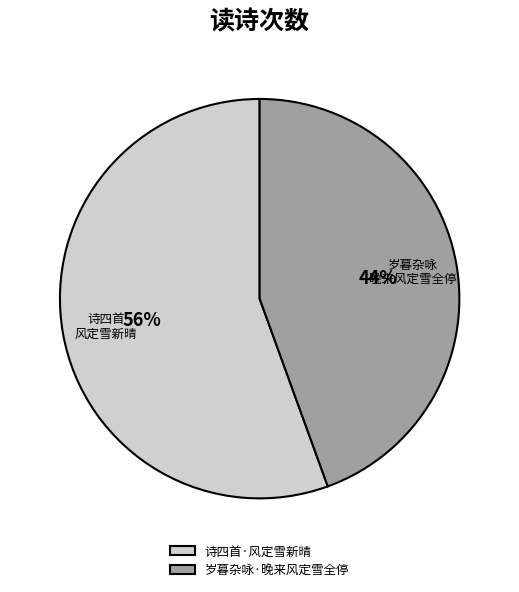

To the nearest percent, what is the average slice percentage?

50%